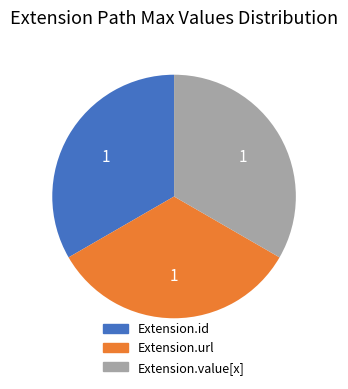

Is there any slice that represents more than half of the pie?

No